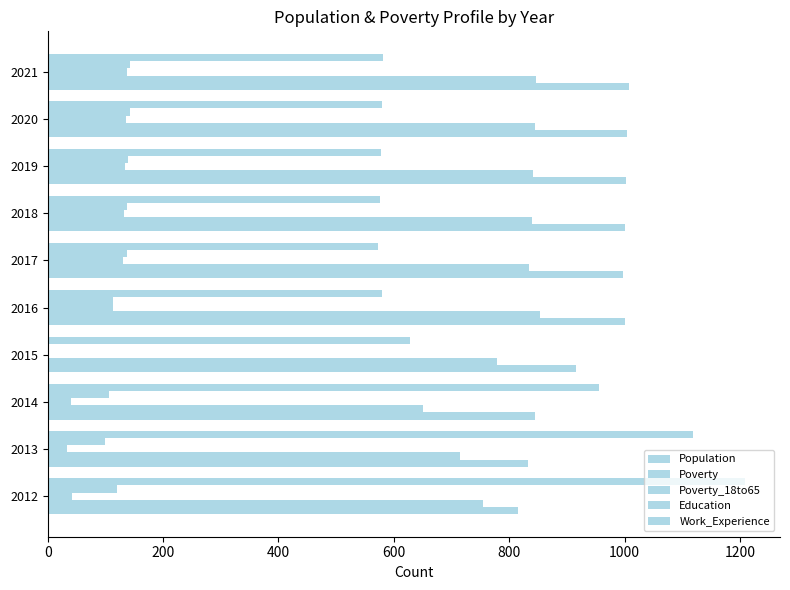

Count the number of categories in the chart.

10